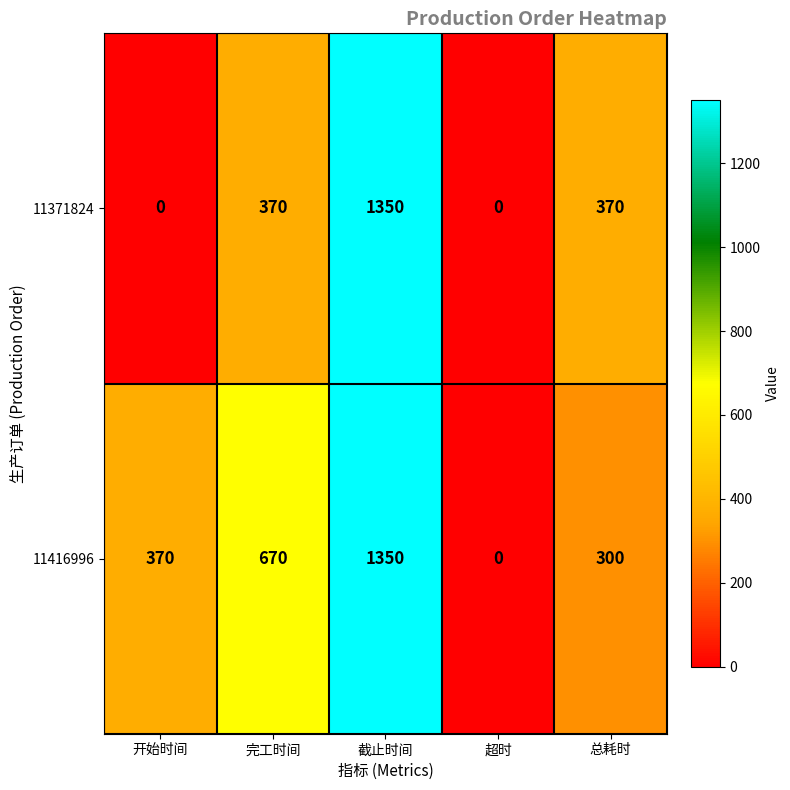

What is the approximate value of 11416996 at 完工时间?

670